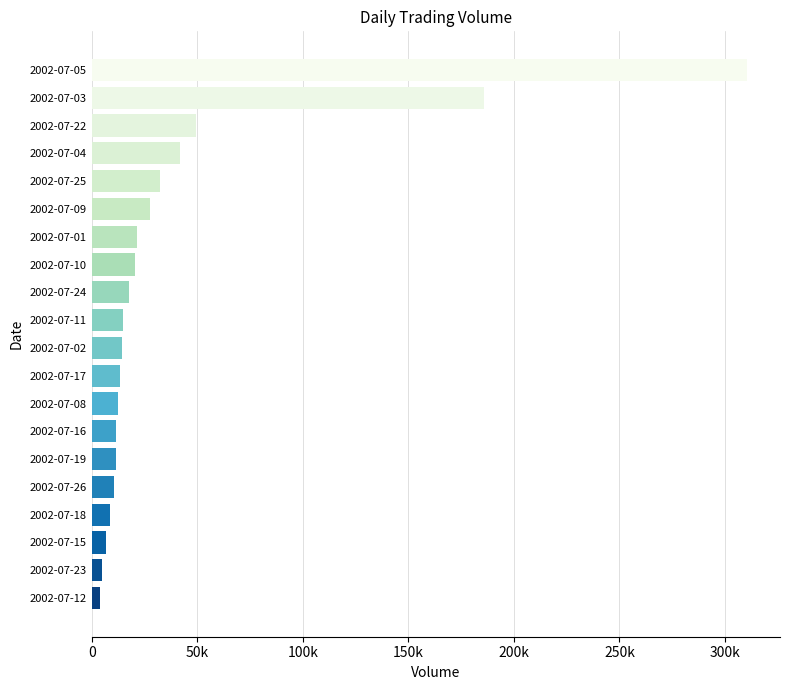

What is the difference between the maximum and second lowest values?

305450